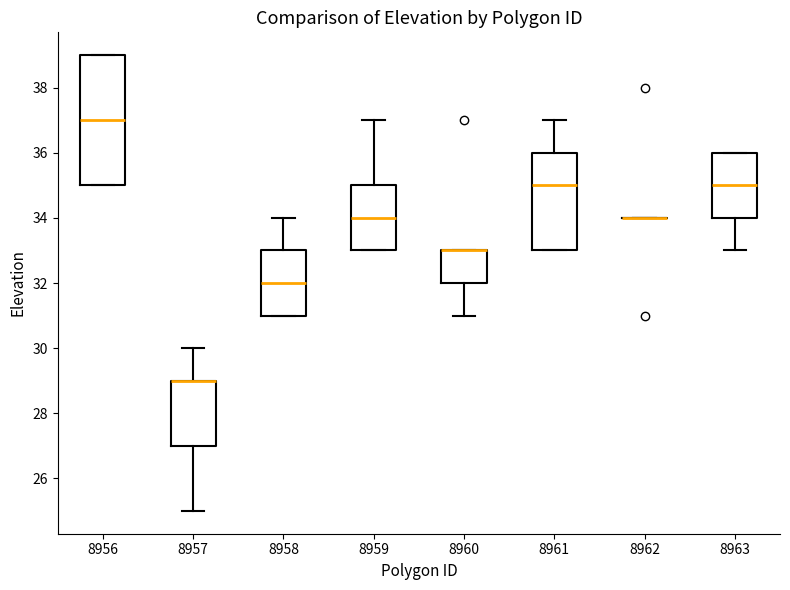

Reading left to right, read every box against the y-axis: the position of its median line, the range the box covers, and the ends of its whiskers. The values are not printed on the chart, so give them approximately, as read against the axis.

8956: median 37, box 35 to 39, whiskers 35 to 39
8957: median 29 (drawn on the box's upper edge), box 27 to 29, whiskers 25 to 30
8958: median 32, box 31 to 33, whiskers 31 to 34
8959: median 34, box 33 to 35, whiskers 33 to 37
8960: median 33 (drawn on the box's upper edge), box 32 to 33, whiskers 31 to 33
8961: median 35, box 33 to 36, whiskers 33 to 37
8962: box collapsed to a line at 34, whiskers 34 to 34
8963: median 35, box 34 to 36, whiskers 33 to 36